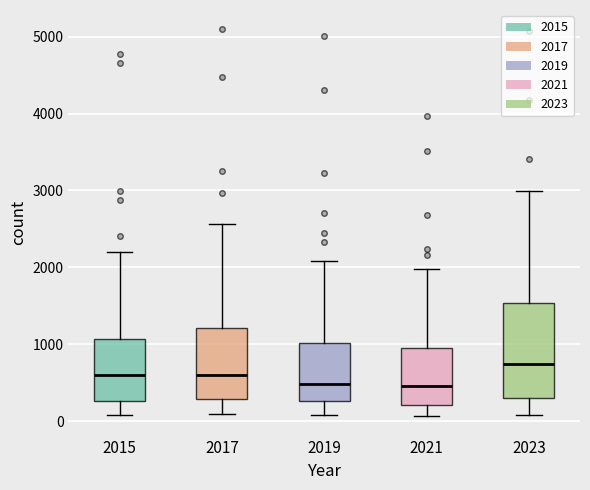

Which box is the tallest, from its lower edge to its upper edge?

2023